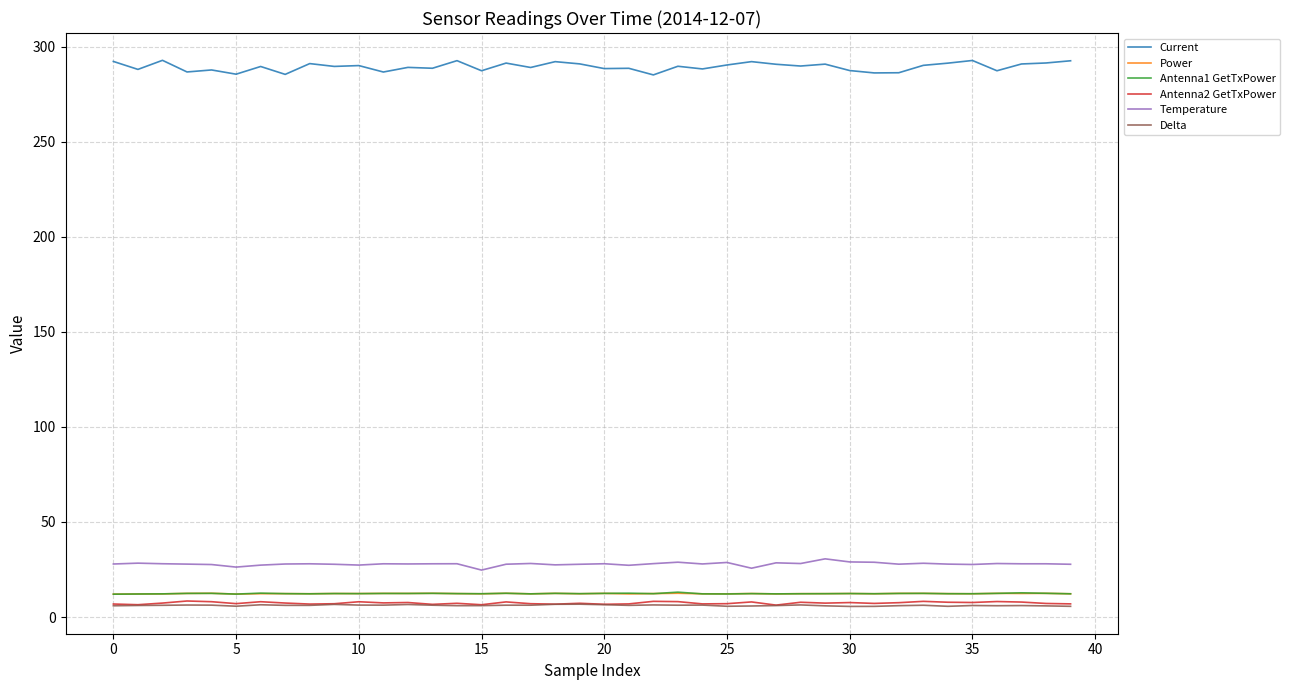

Which series has the largest total across all categories?

Current